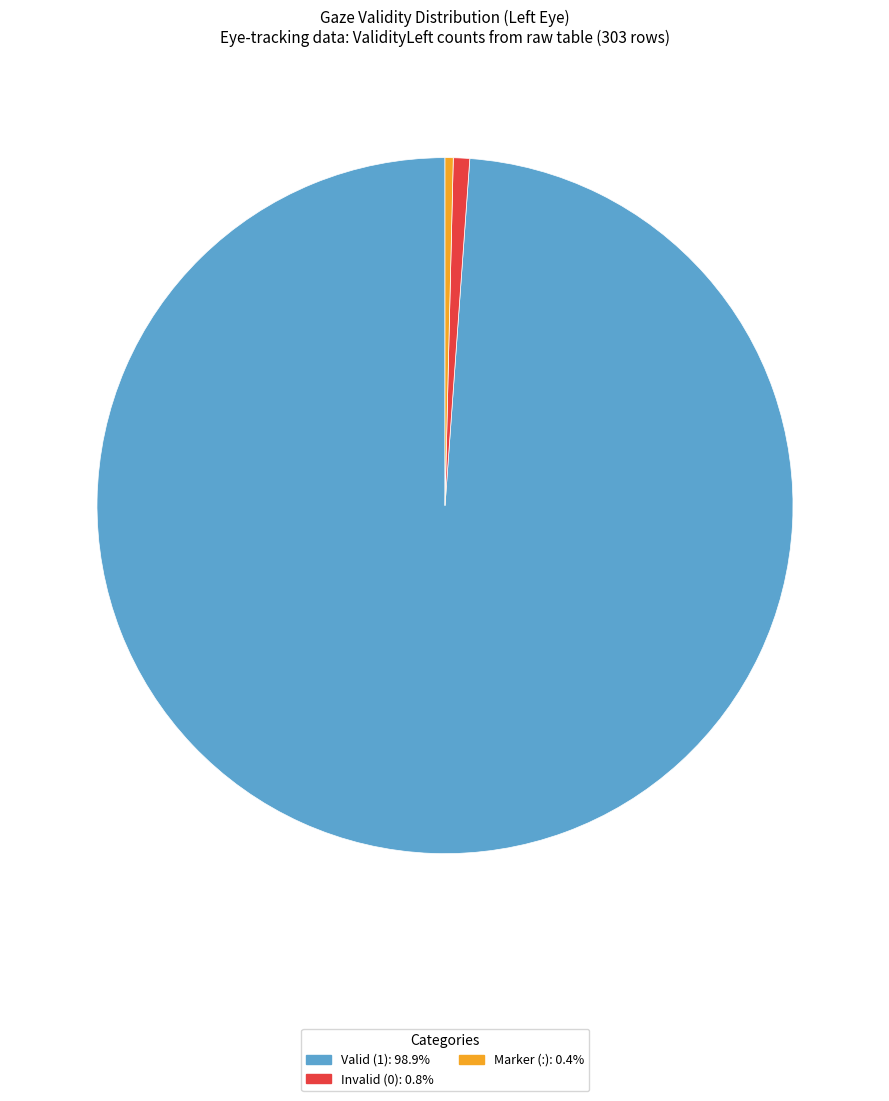

How many segments does this pie chart have?

3